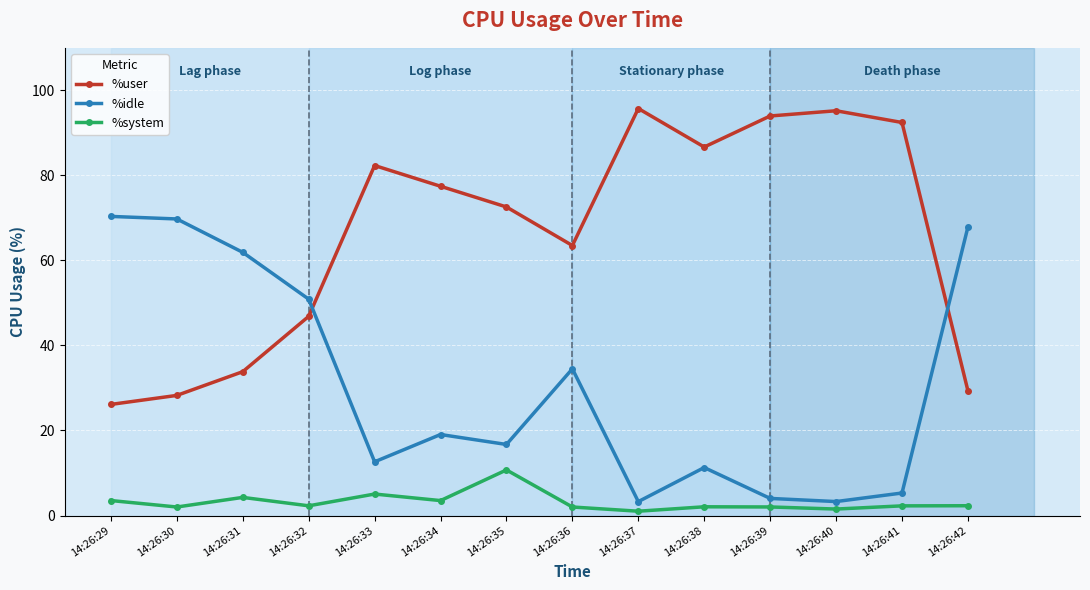

True or false: %idle has more than 2 points higher than both neighbors.

True